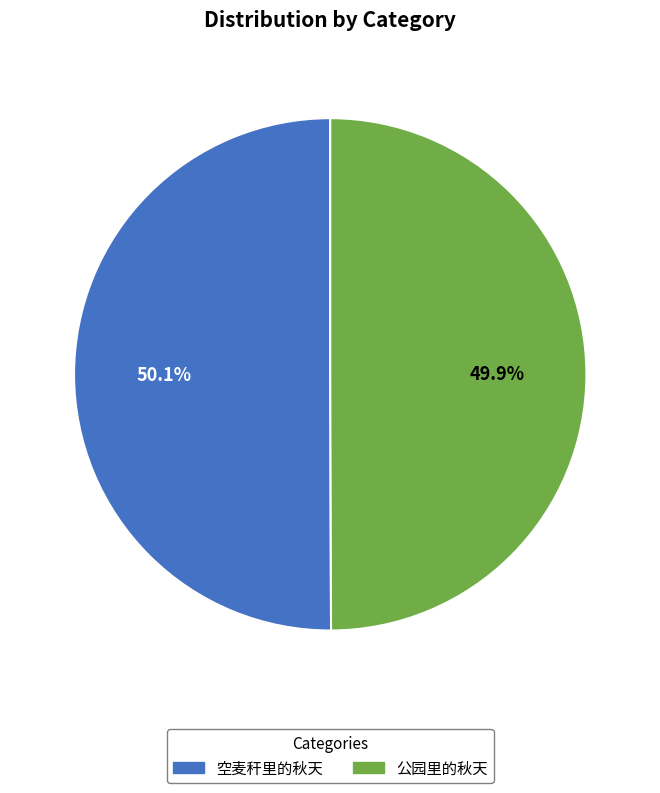

How many segments does this pie chart have?

2